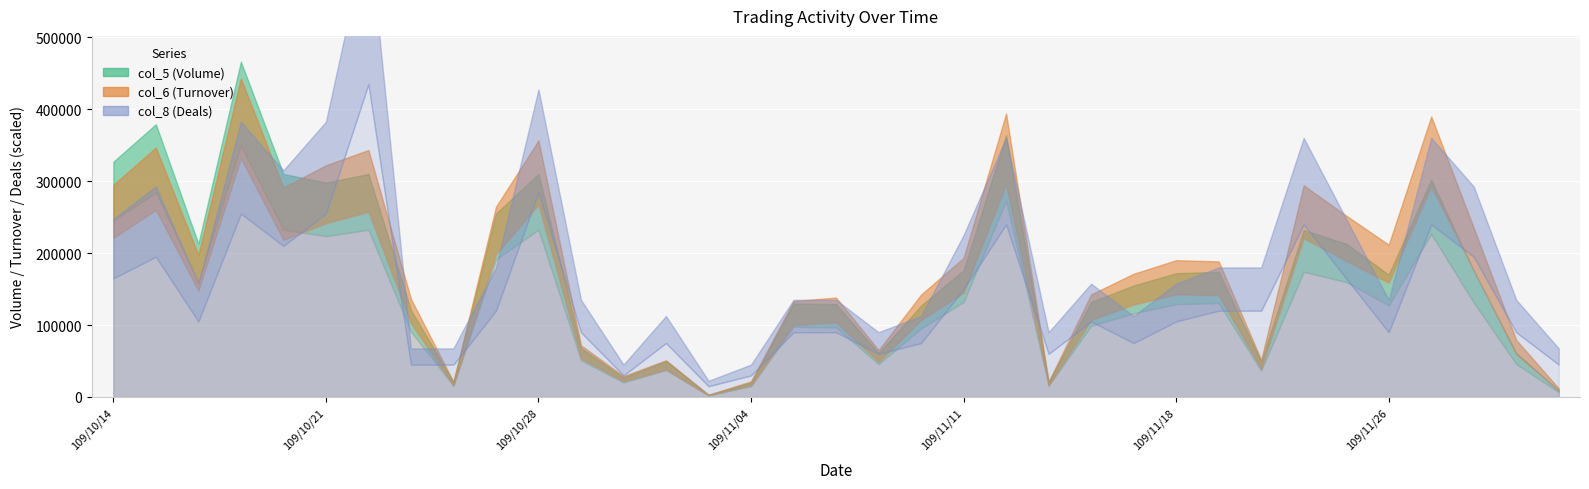

What is the sum of all col_5 (Volume) values?

6030000